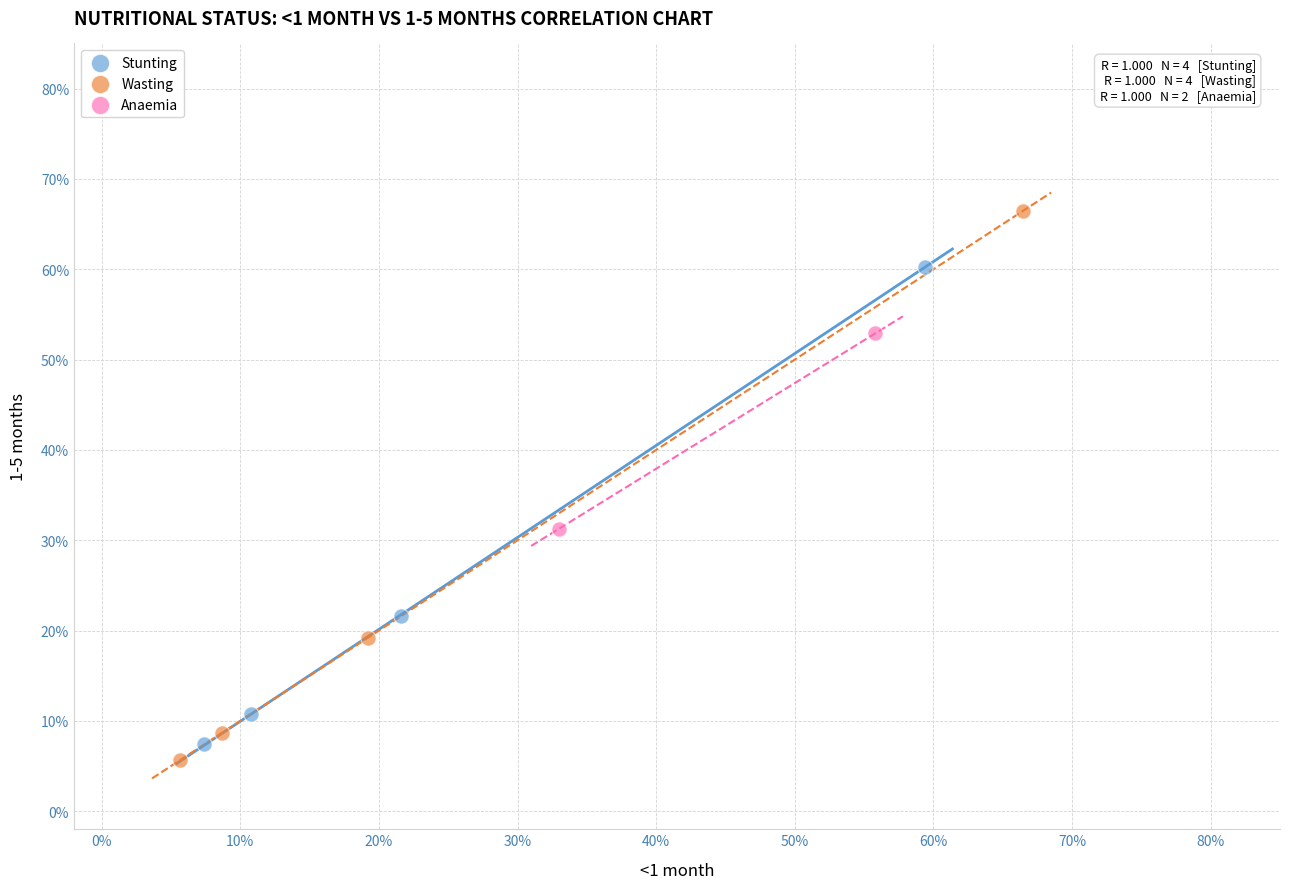

Which series has the widest spread of Y values?

Wasting